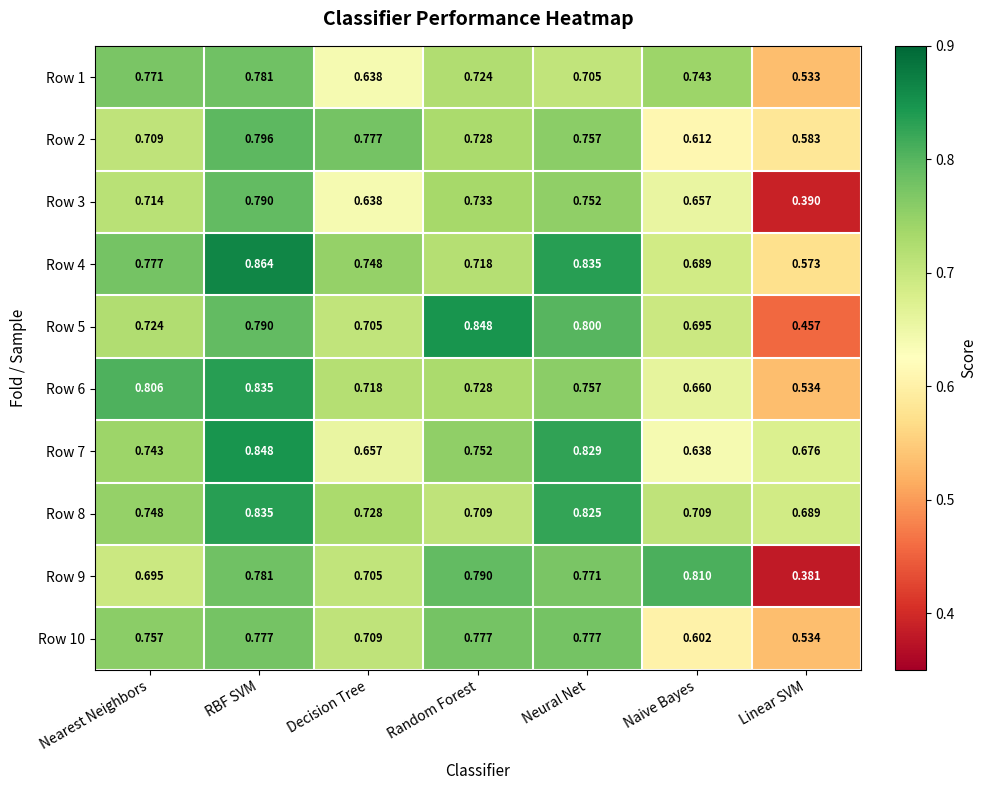

At which category does the chart reach its minimum across all series?

Linear SVM